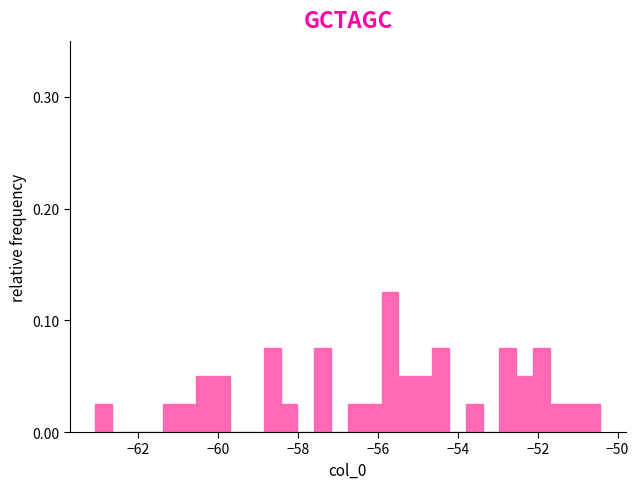

Read against the x-axis, roughly where is the centre of the tallest bar?

-55.6